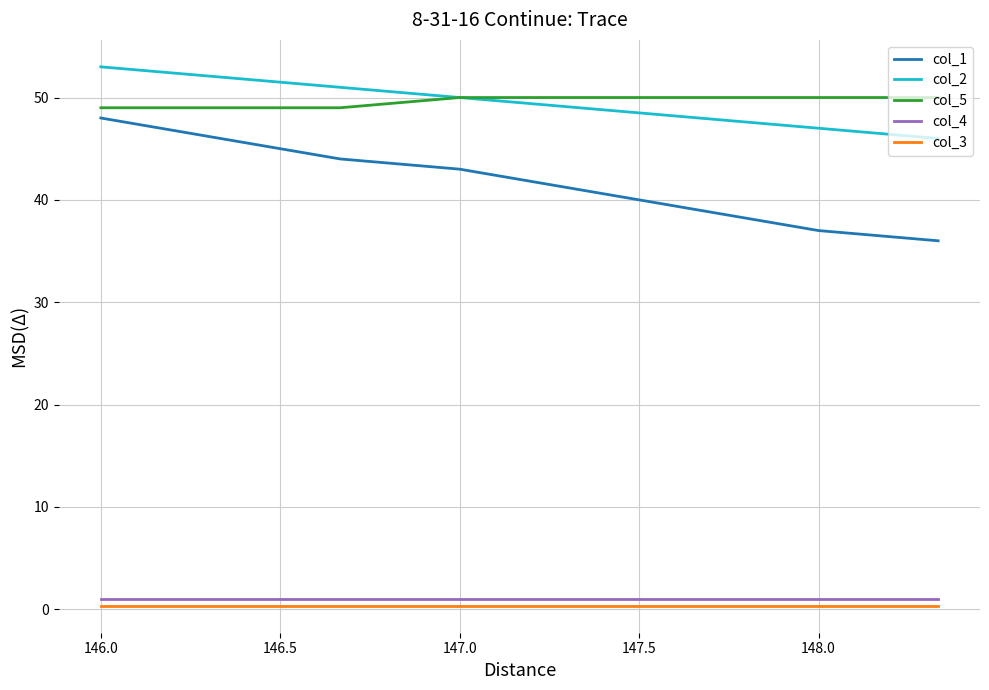

True or false: col_3 and col_1 cross at least once.

False